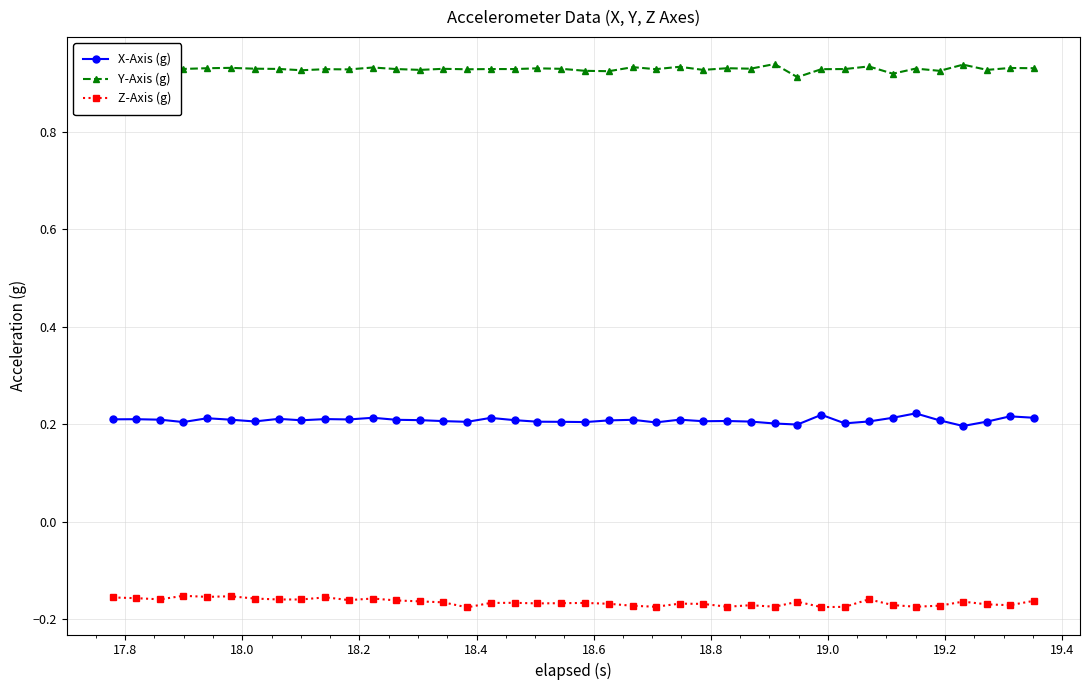

List the series in order of their peak value, lowest first.

Z-Axis (g), X-Axis (g), Y-Axis (g)